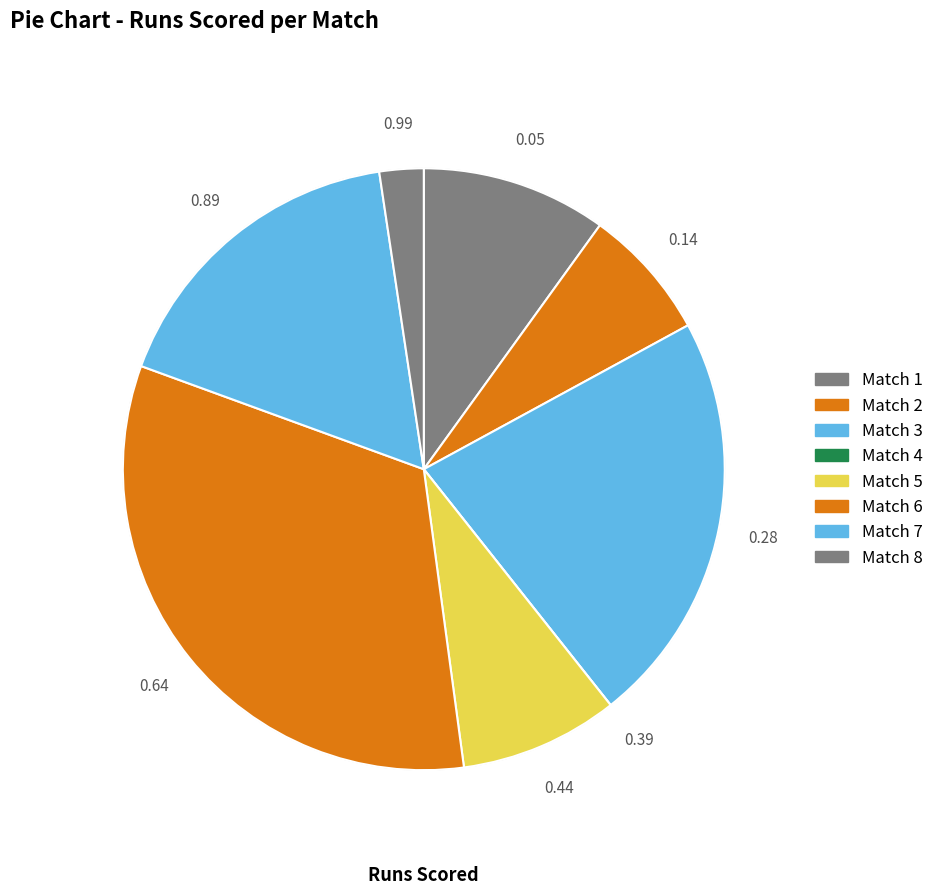

Which category has the smallest portion of the pie?

Match 4